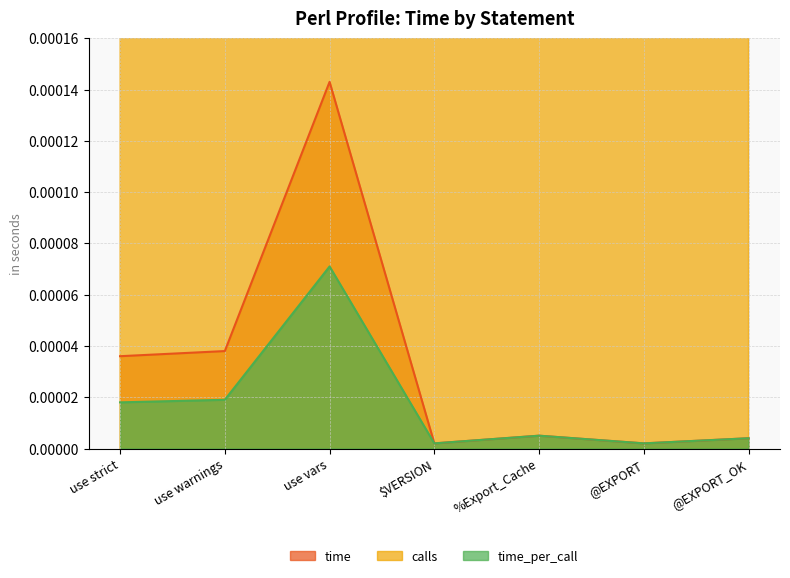

At use strict, list the series in order from smallest to largest.

time_per_call, time, calls